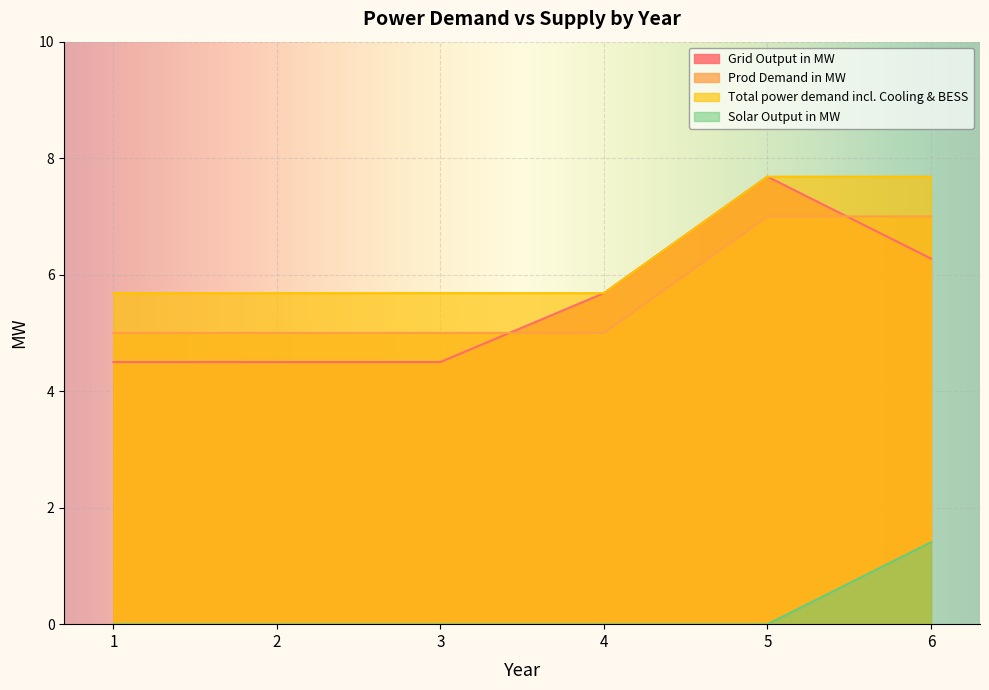

What is the sum of all Total power demand incl. Cooling & BESS values?

38.1